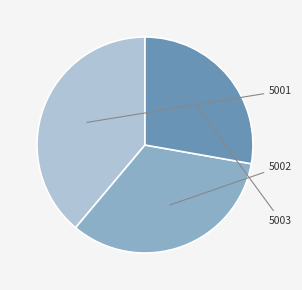

Is there any slice that represents more than half of the pie?

No